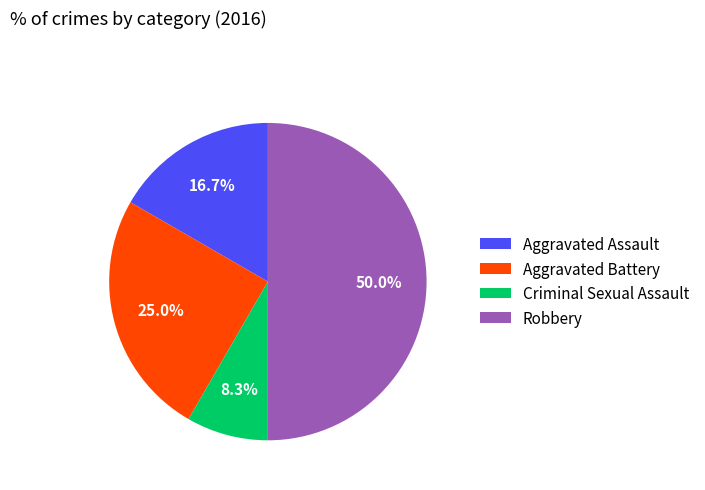

Does Criminal Sexual Assault represent more than half of the total?

No